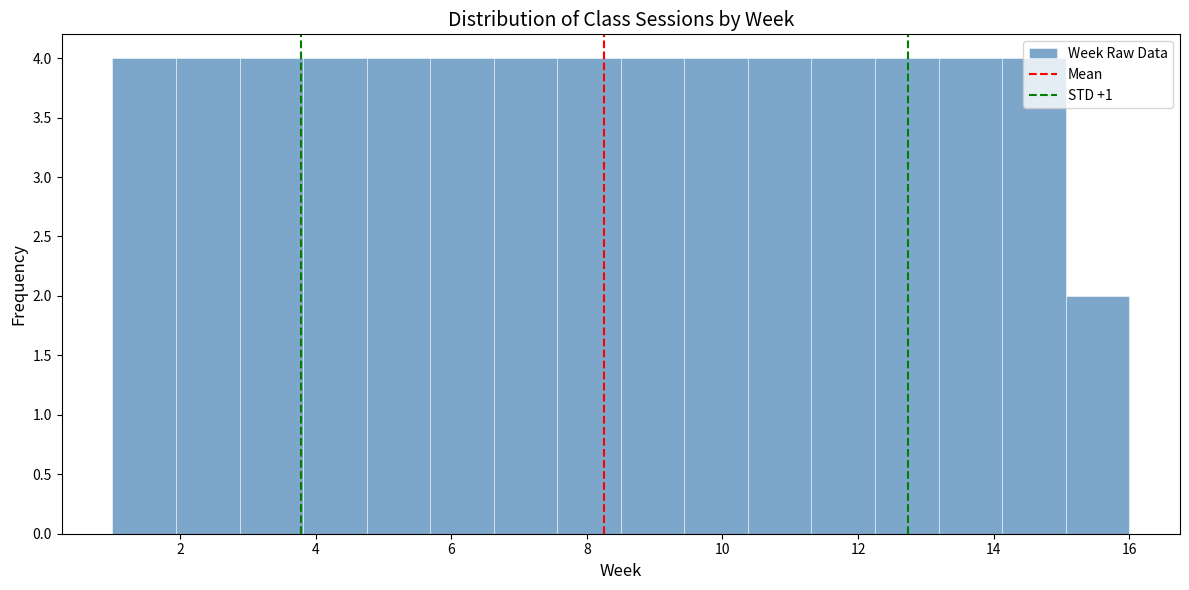

Reading left to right, list every bar in this chart as the range it spans on the x-axis followed by its height. Neither the bar edges nor the heights are printed on the chart, so give them approximately, as read against the axes.

1.0 to 2.0: 4
2.0 to 2.8: 4
2.8 to 3.8: 4
3.8 to 4.8: 4
4.8 to 5.6: 4
5.6 to 6.6: 4
6.6 to 7.6: 4
7.6 to 8.6: 4
8.6 to 9.4: 4
9.4 to 10.4: 4
10.4 to 11.4: 4
11.4 to 12.2: 4
12.2 to 13.2: 4
13.2 to 14.2: 4
14.2 to 15.0: 4
15.0 to 16.0: 2